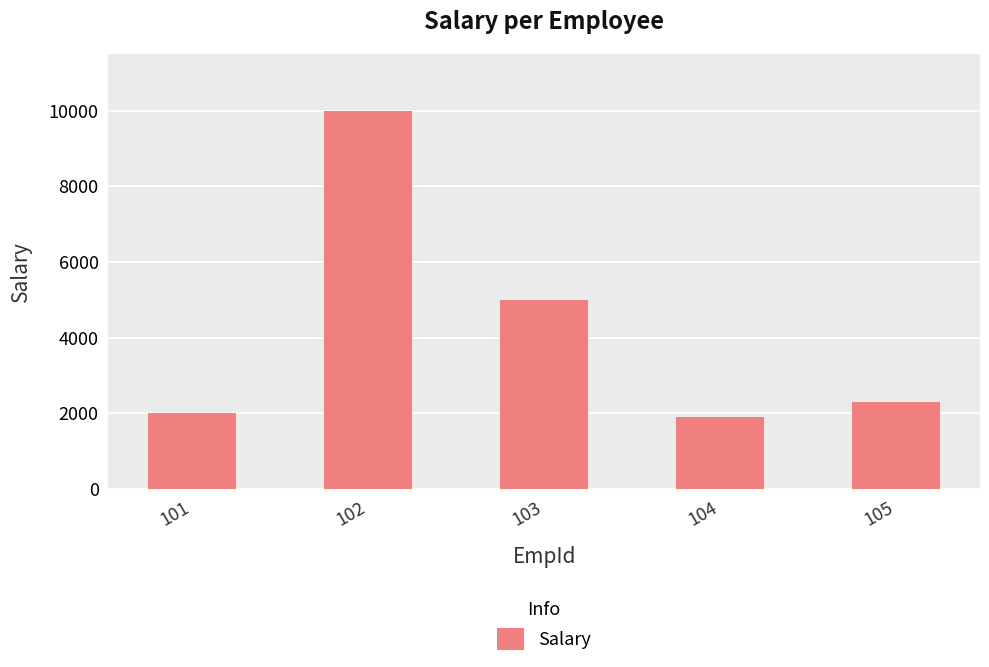

At which category does the chart reach its peak across all series?

102